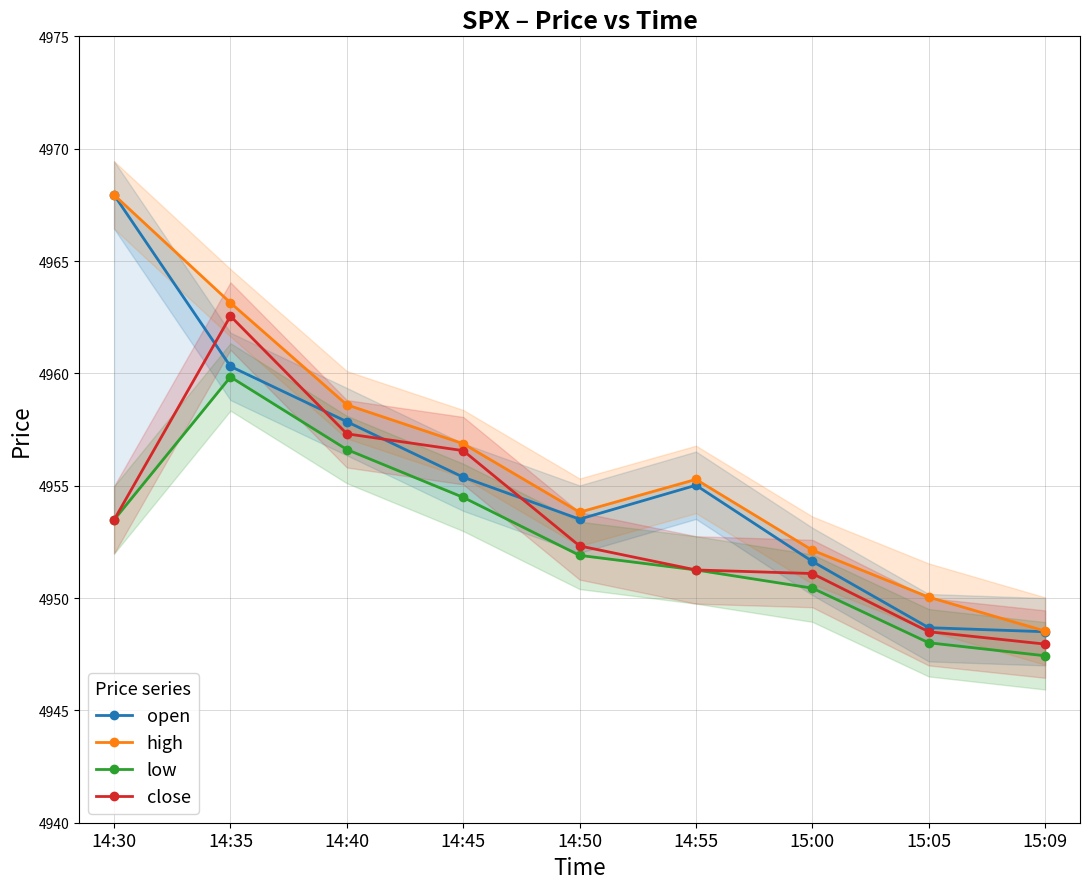

What is the minimum value for close?

4947.9